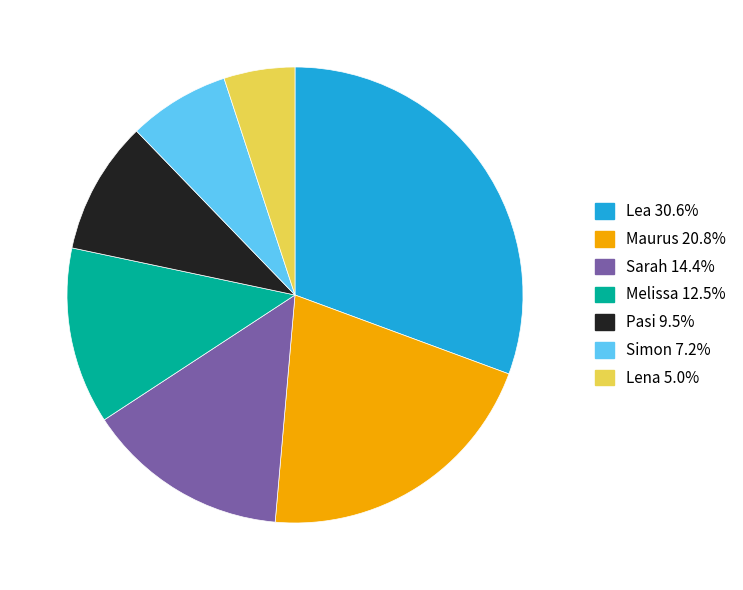

Is Pasi the majority of the pie?

No